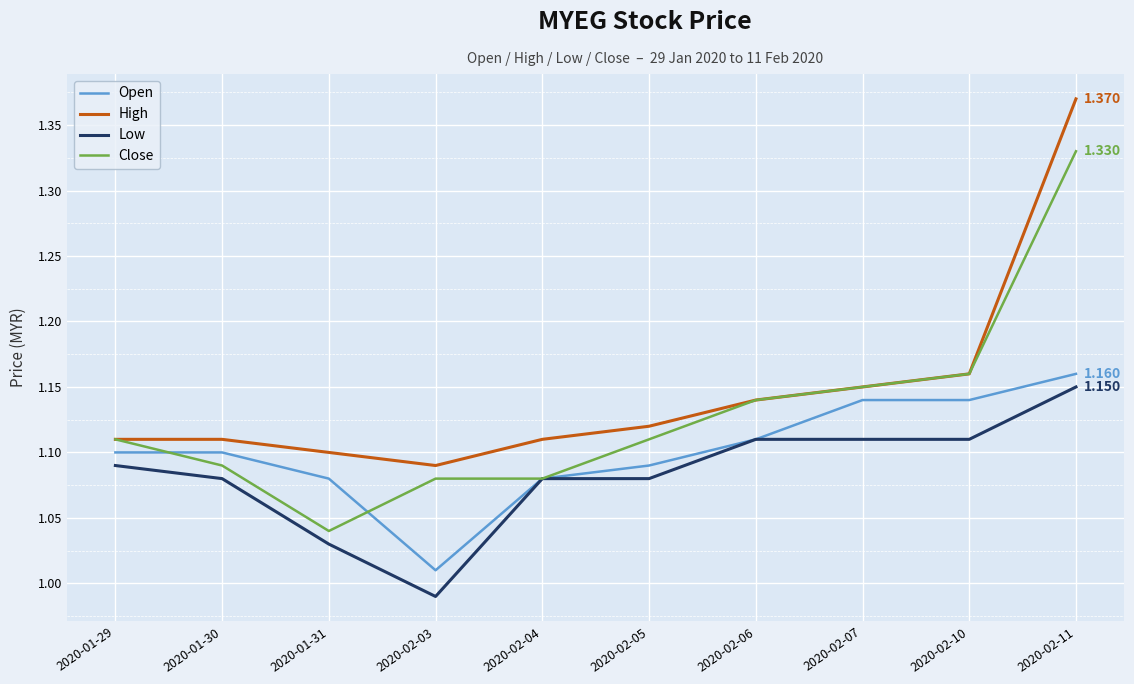

Rank the series by their maximum value, from lowest to highest.

Low, Open, Close, High